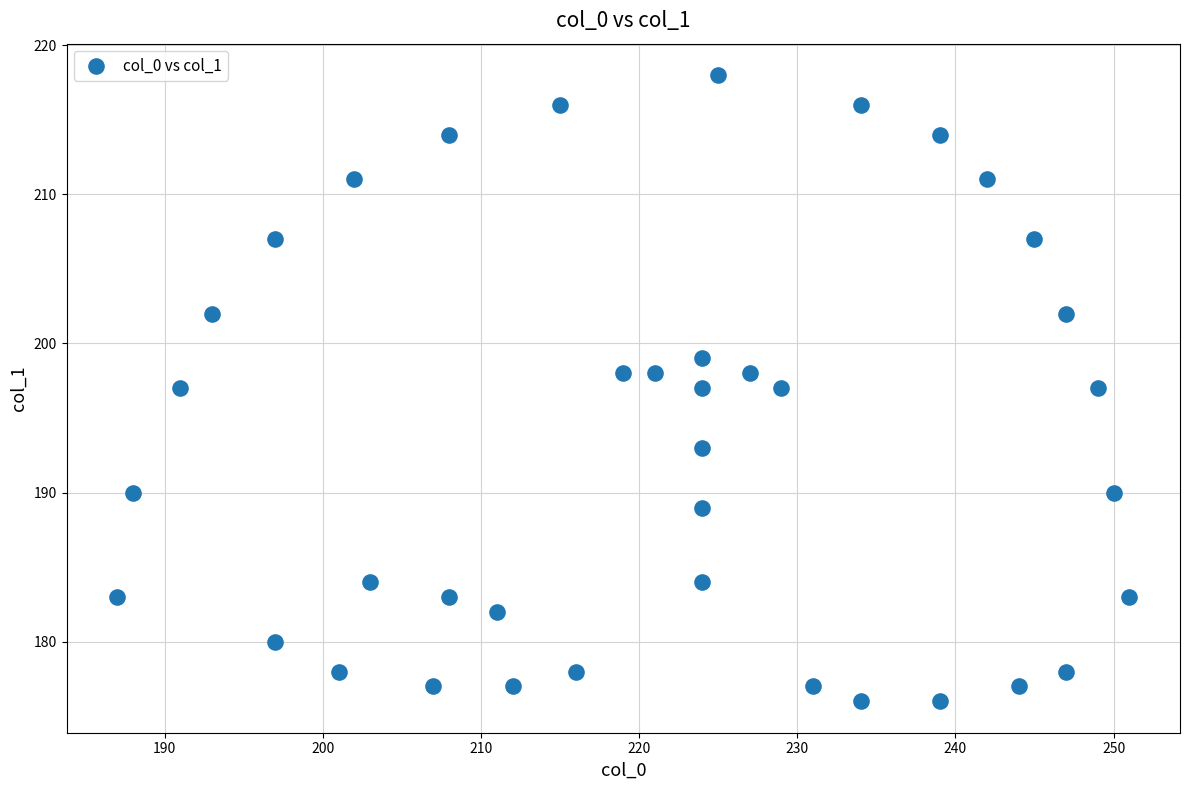

What is the range of Y values (max minus min)?

42